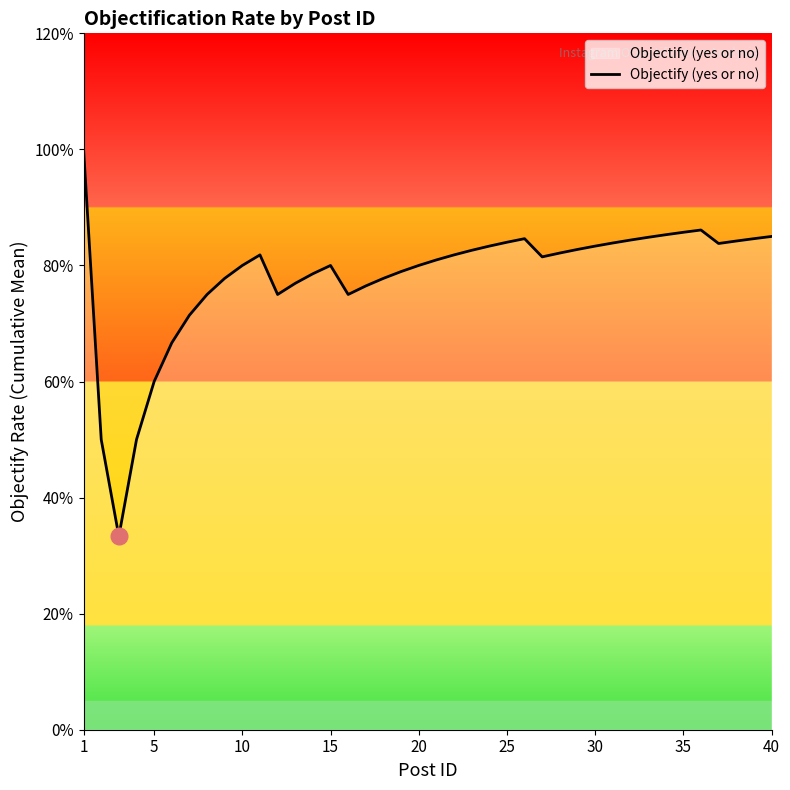

Does the chart display data point markers on the line(s)?

No